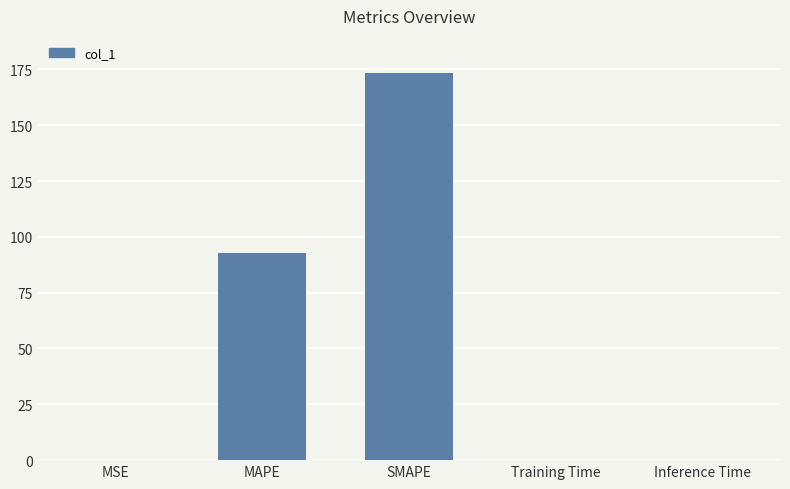

Read the value at SMAPE.

173.4